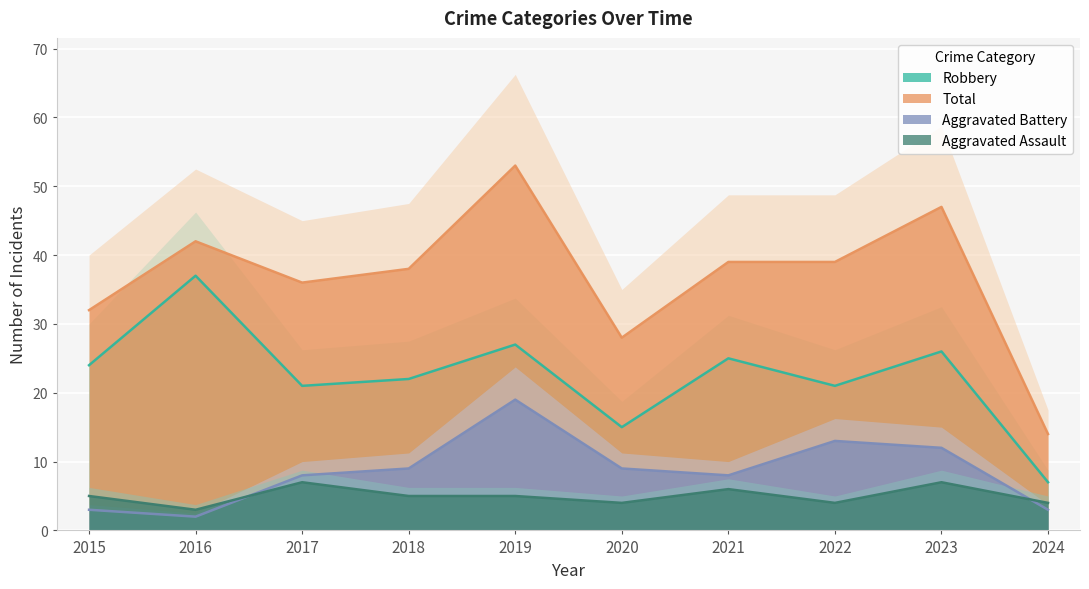

At which category is the sum across all series the highest?

2019